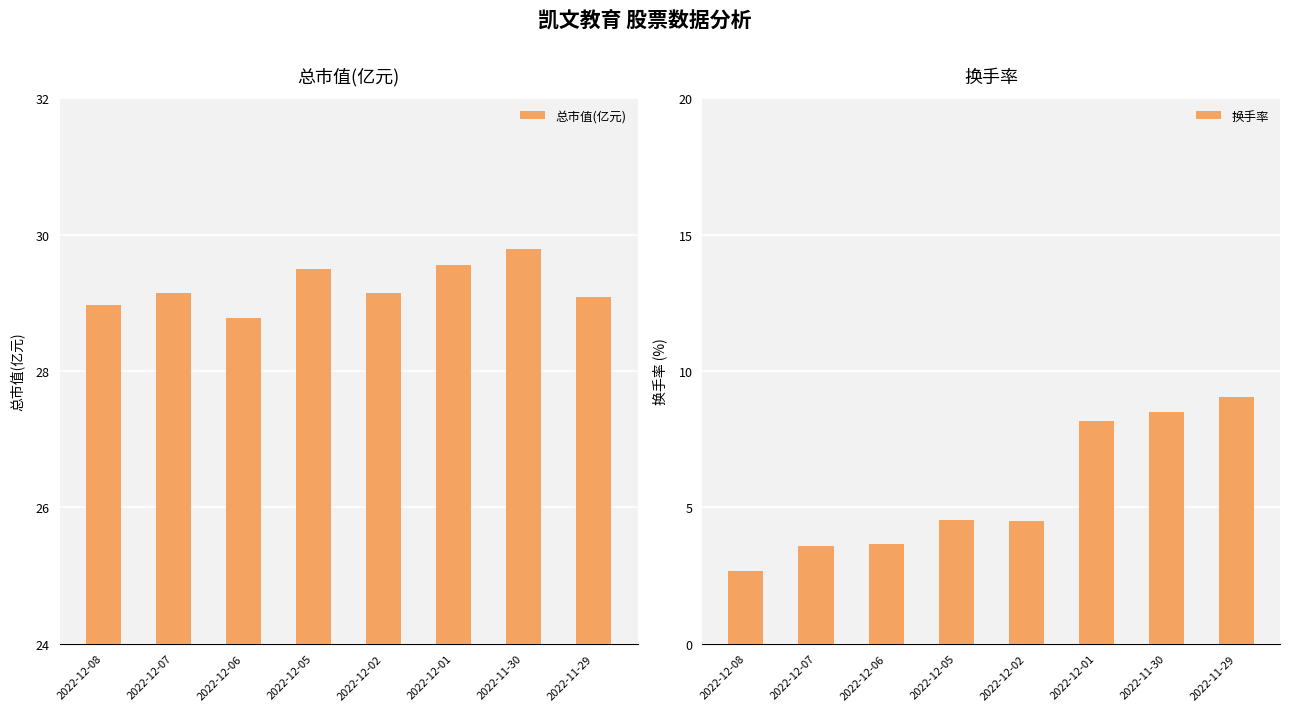

Is the value of 总市值(亿元) at 2022-12-02 greater than the value of 换手率 at 2022-11-30?

Yes